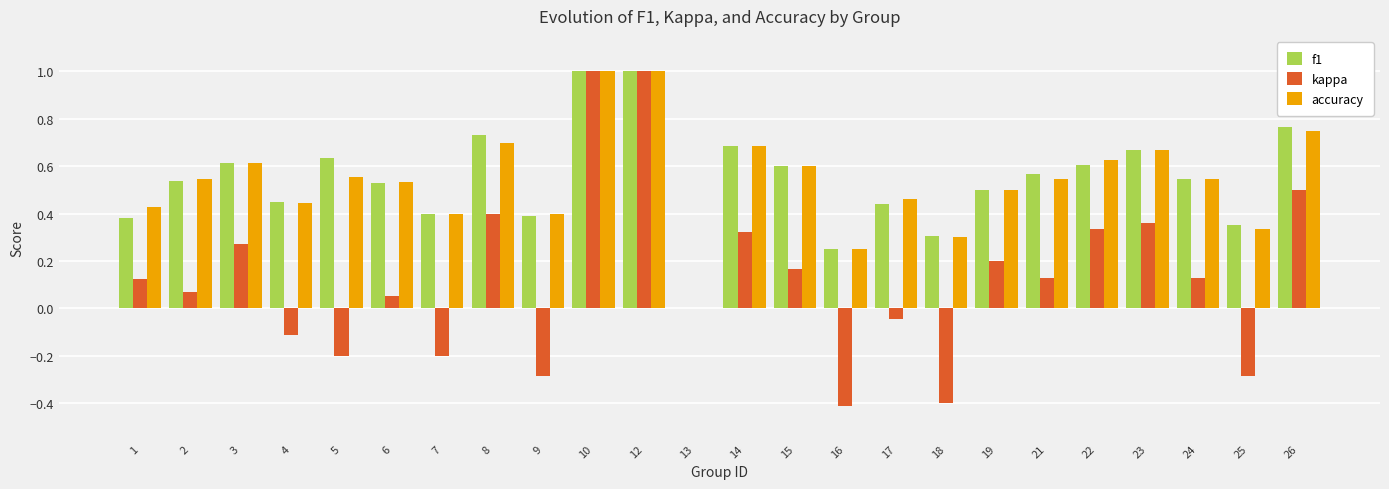

What is the sum of all f1 values?

13.0